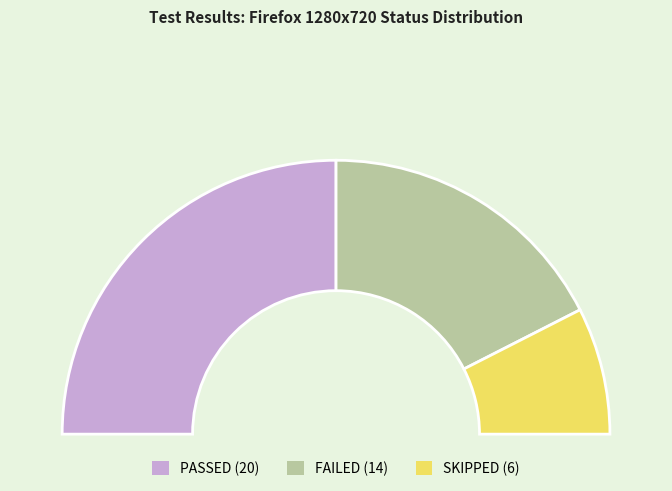

To the nearest percent, what portion does FAILED represent?

35%